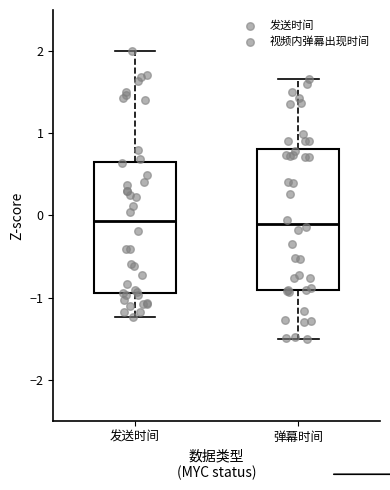

Reading left to right, read every box against the y-axis: the position of its median line, the range the box covers, and the ends of its whiskers. The values are not printed on the chart, so give them approximately, as read against the axis.

发送时间: median -0.1, box -0.9 to 0.7, whiskers -1.2 to 2.0
弹幕时间: median -0.1, box -0.9 to 0.8, whiskers -1.5 to 1.7